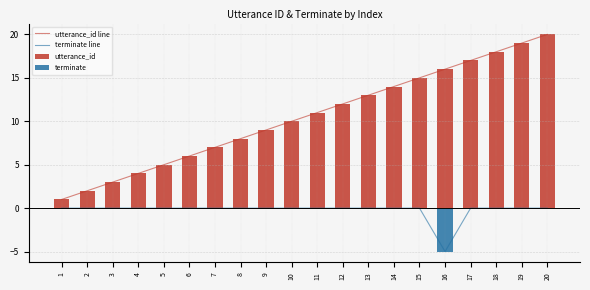

The value of terminate line at 15 is 0. True or false?

True